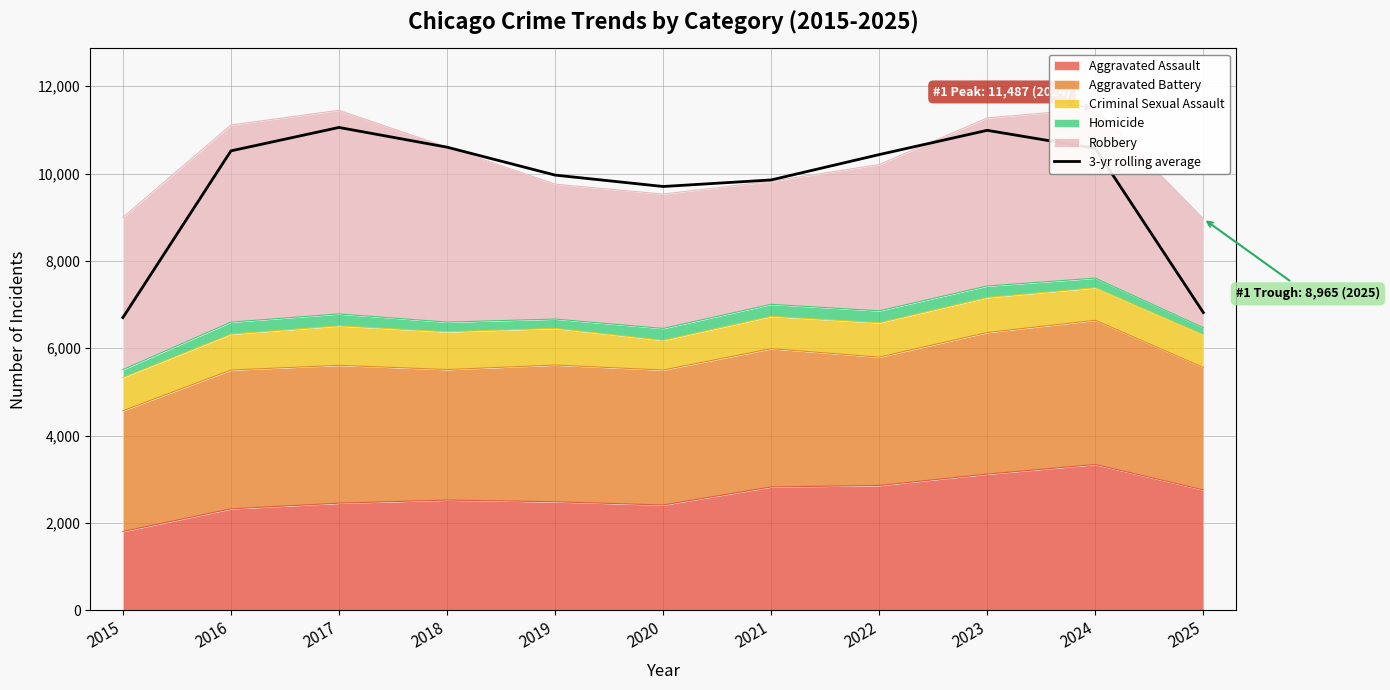

How many data points are less than 10433?

5